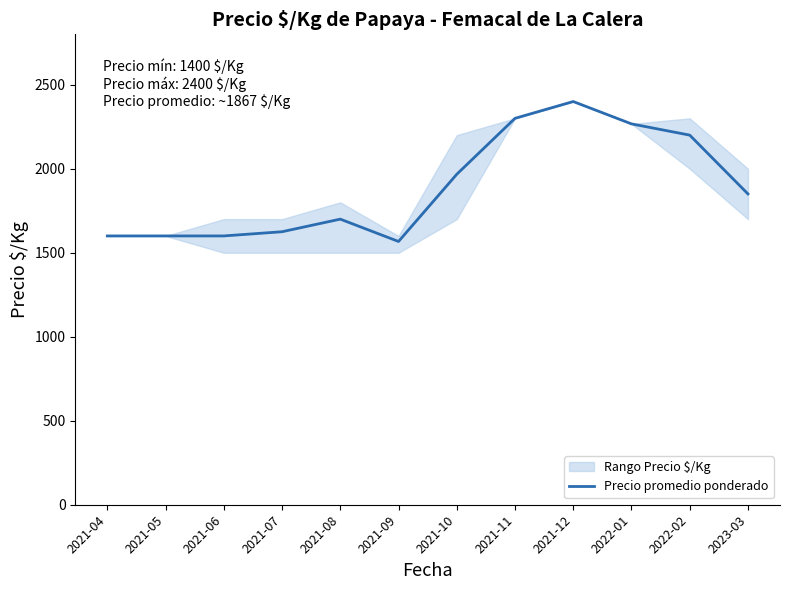

List the labels in order of value, largest first.

2021-12, 2021-11, 2022-01, 2022-02, 2021-10, 2023-03, 2021-08, 2021-07, 2021-04, 2021-05, 2021-06, 2021-09